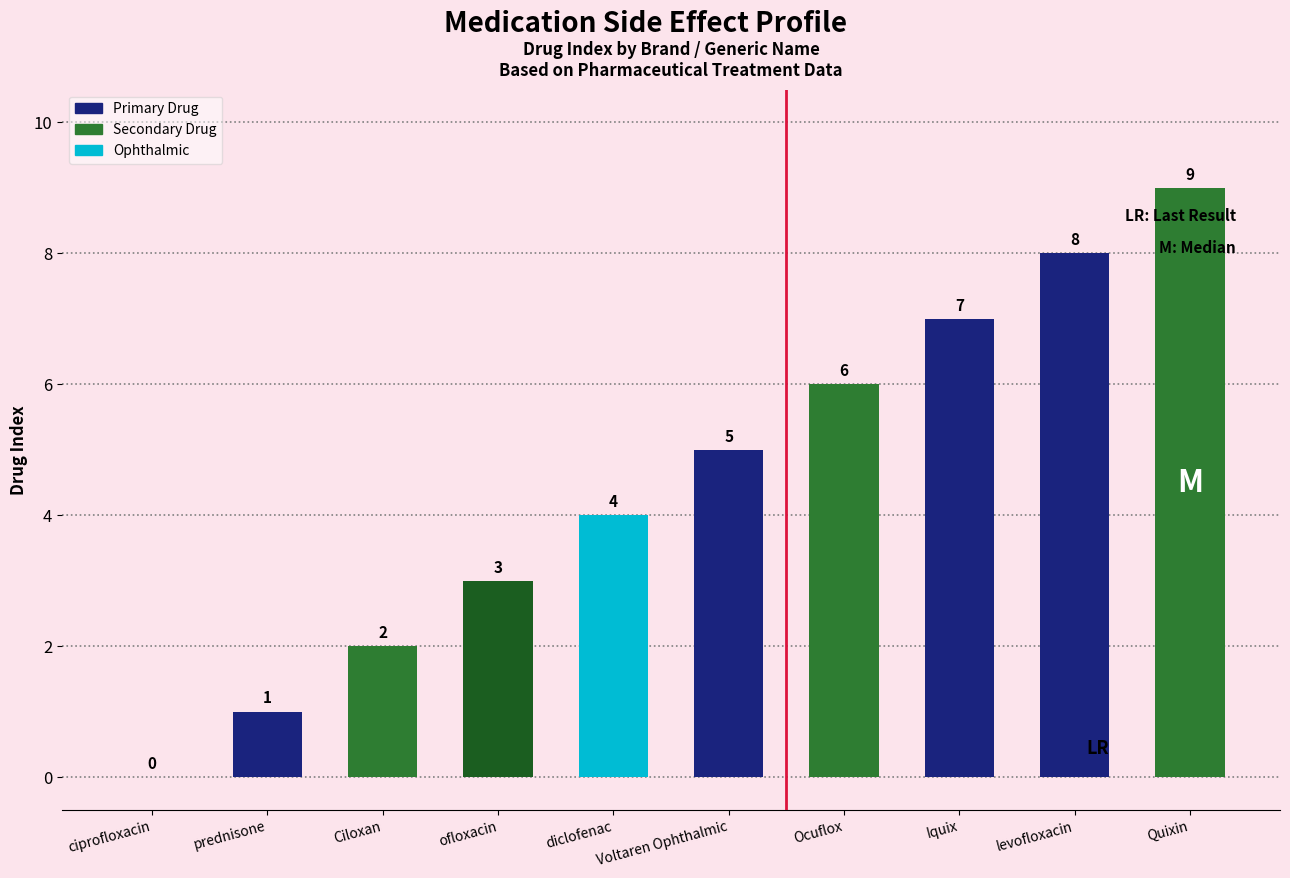

What is the greatest value displayed?

9